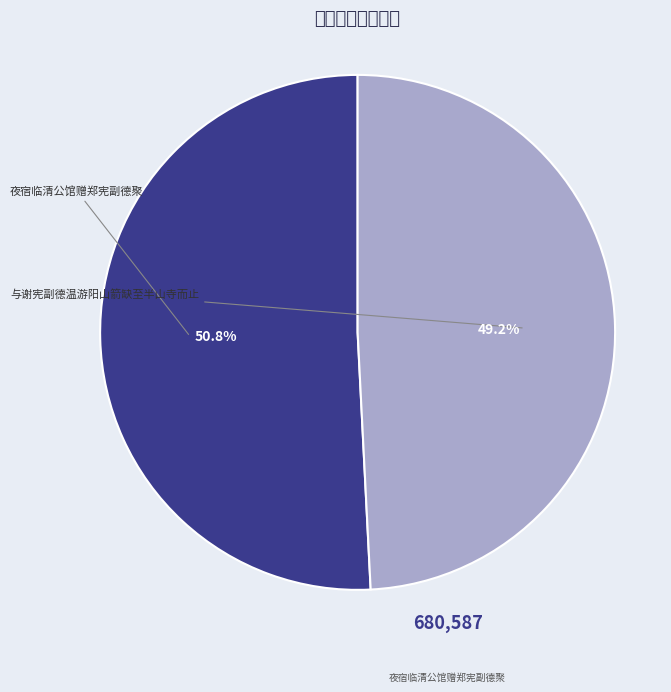

How much of the chart is everything except 与谢宪副德温游阳山箭缺至半山寺而止?

50.8%